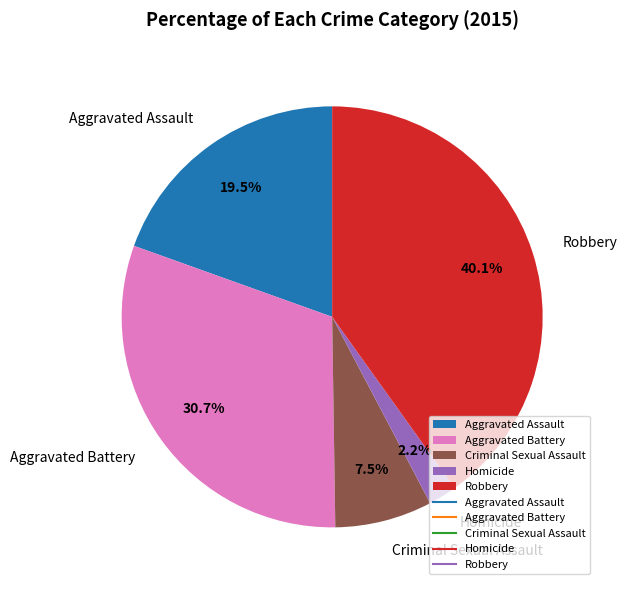

Which category has the biggest portion of the pie?

Robbery